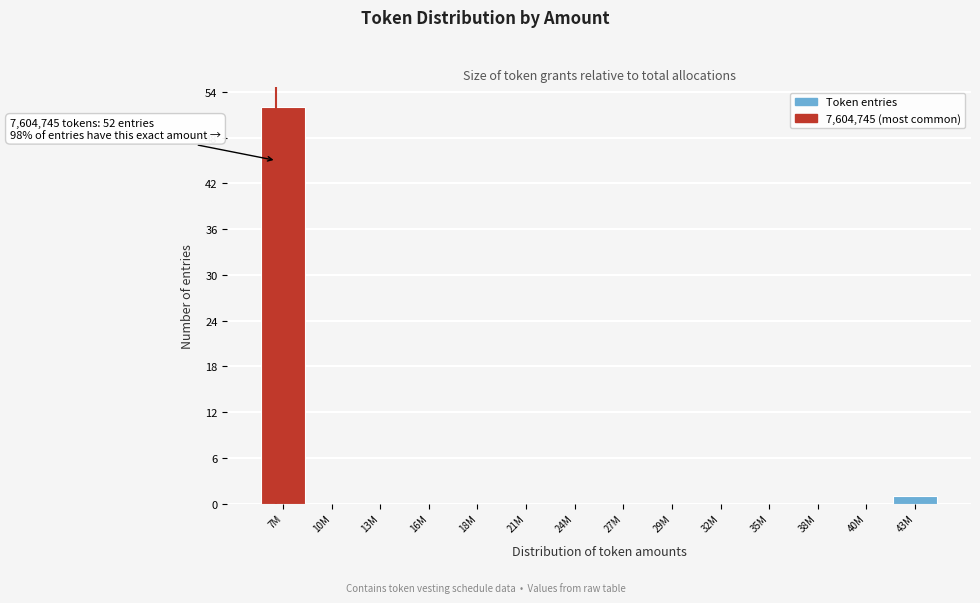

Reading left to right, list all the values displayed in this chart.

7M=52	10M=0	13M=0	16M=0	18M=0	21M=0	24M=0	27M=0	29M=0	32M=0	35M=0	38M=0	40M=0	43M=1